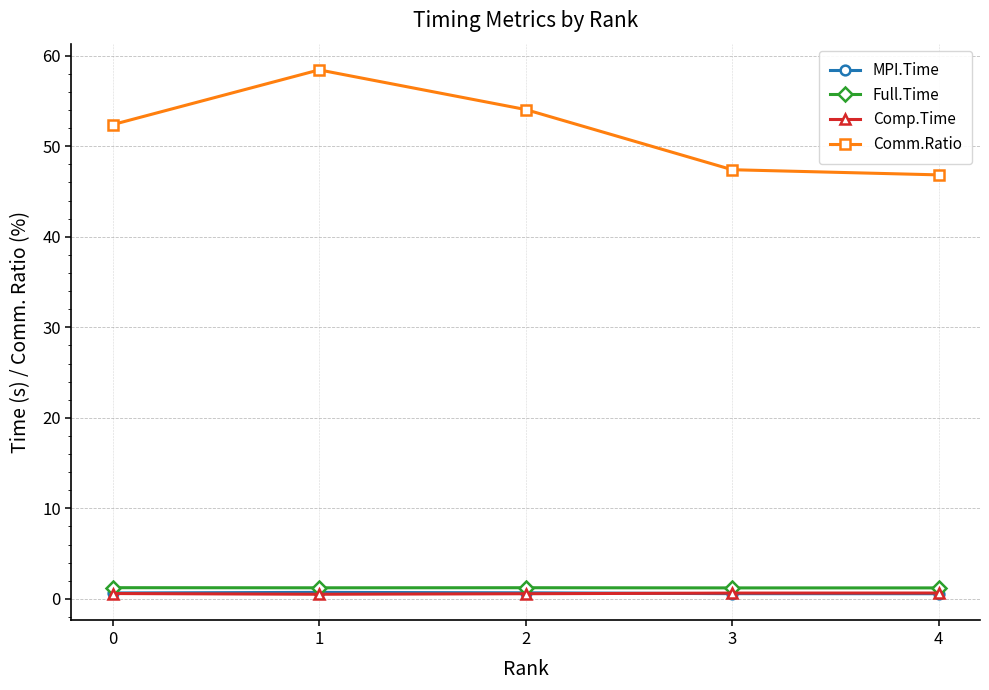

Is it true that Full.Time equals 1.2 at 4?

True